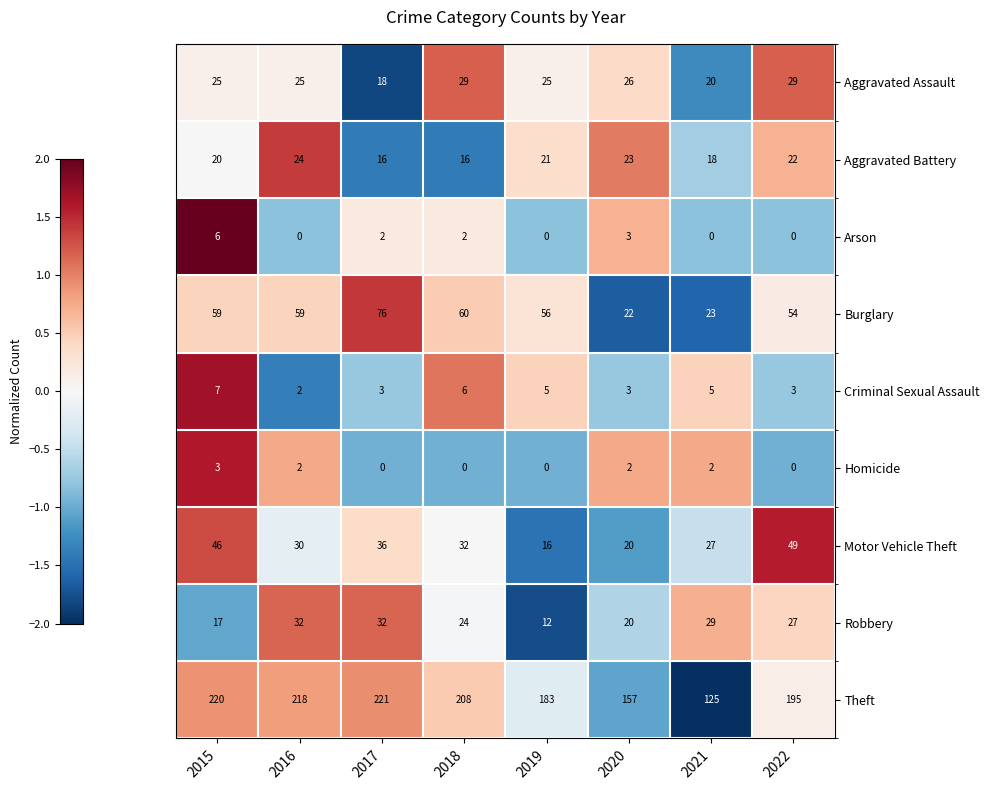

Which category has the highest value in the Homicide series?

2015